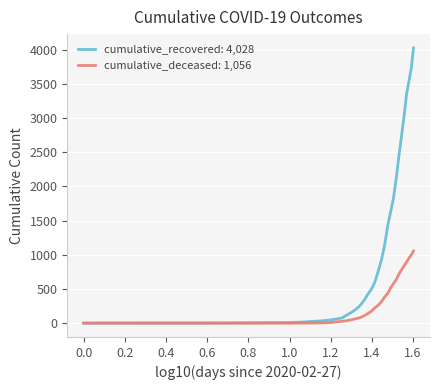

Which series has the largest range (max minus min)?

cumulative_recovered: 4,028